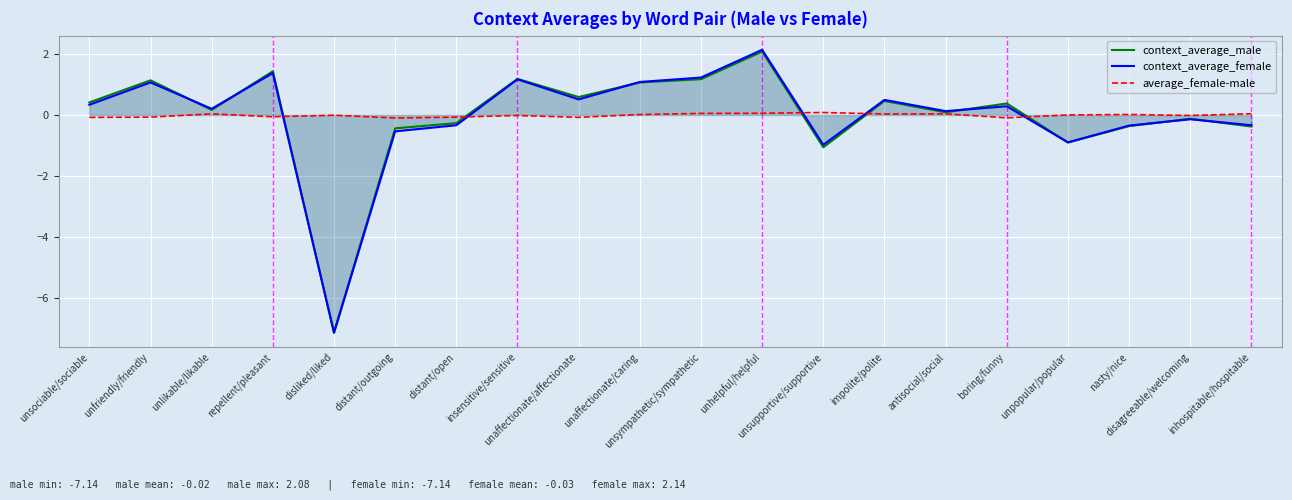

At which category does context_average_female reach its first local peak?

unfriendly/friendly